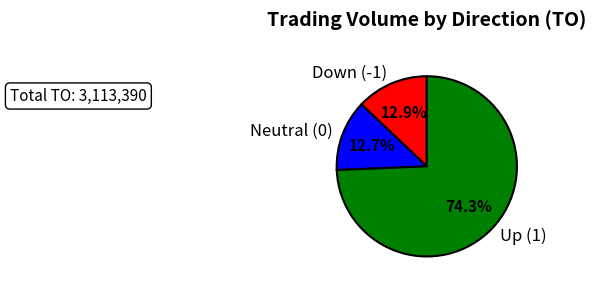

Between Down (-1) and Up (1), which is larger?

Up (1)